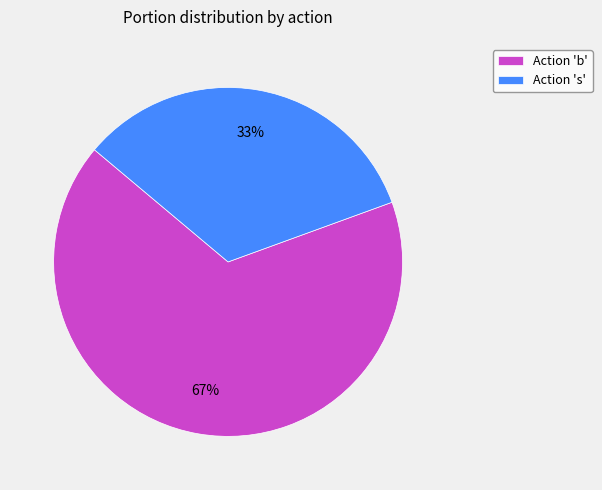

What is the largest slice in the pie chart?

Action 'b'